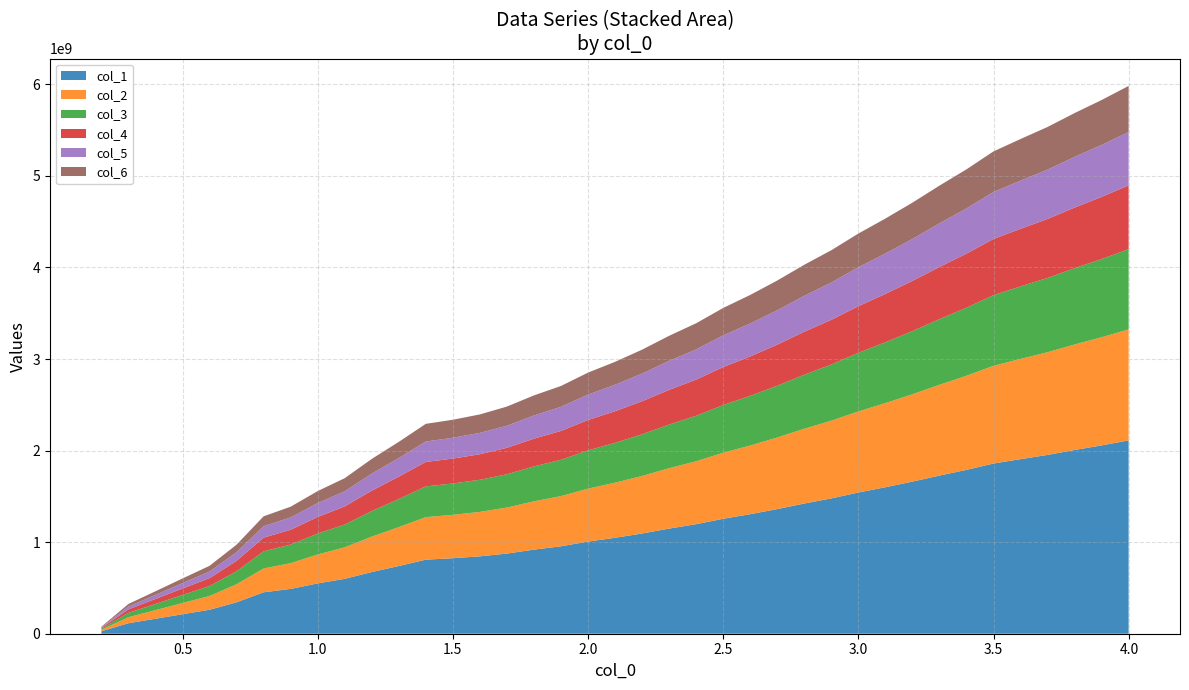

Reading right to left, transcribe all the data shown in this chart.

col_1: 2111132882.0	2056789348.4	2006486060.9	1952956083.8	1906449584.0	1858747142.6	1789569913.8	1726790808.2	1661161998.1	1599879343.2	1542082005.5	1477799371.5	1421861448.4	1361080772.2	1305542503.7	1255378944.1	1196398652.8	1148045479.1	1094631270.2	1047710121.3	1006259251.0	954722001.5	918409907.2	875329990.0	845113742.2	824587179.0	808808692.3	739294828.7	673489532.6	599428405.3	549617912.0	489444527.2	452473460.7	343183461.2	261680714.6	212860066.0	163602929.0	114573050.2	27102115.5
col_2: 1212527434.4	1181315270.5	1152423618.7	1121678720.4	1094967750.5	1067569892.5	1027838008.1	991780880.4	954087027.3	918889384.8	885693531.5	848772853.6	816644953.4	781735622.0	749837263.2	721025864.0	687150582.2	659378976.6	628700569.7	601751446.4	577944173.2	548343796.3	527487974.8	502745059.8	485390382.7	473600968.1	464538607.2	424613376.8	386818159.1	344281211.6	315672595.7	281112061.6	259877760.0	197107138.7	150296103.2	122256003.9	93965207.7	65804937.2	15566077.7
col_3: 876634516.3	854068709.2	833180588.7	810952605.8	791641077.2	771832941.5	743107536.7	717038912.0	689786965.6	664339732.5	640339755.2	613646799.9	590418932.7	565180143.1	542118229.9	521288130.6	496796939.3	476718591.1	454538680.3	435054971.3	417842760.8	396442245.3	381363878.9	363475217.0	350928112.1	342404587.1	335852670.8	306987480.5	279662249.4	248908836.9	228225346.0	203238730.2	187886729.8	142504751.9	108661254.2	88388790.0	67935076.8	47575731.2	11253981.3
col_4: 696414134.6	678487454.0	661893557.5	644235250.5	628893826.9	613157889.7	590337914.5	569628532.9	547979099.4	527763362.4	508697351.3	487491990.3	469039357.3	448989211.5	430668415.4	414120612.0	394664371.7	378713772.9	361093655.1	345615448.3	331941760.5	314940808.4	302962284.5	288751211.6	278783567.1	272012326.5	266807367.0	243876343.7	222168691.5	197737630.7	181306295.7	161456481.4	149260577.7	113208323.0	86322443.3	70217635.3	53968839.8	37795011.5	8940363.9
col_5: 582558531.3	567562654.3	553681666.7	538910287.3	526077007.8	512913713.1	493824538.3	476500899.4	458390896.3	441480196.9	425531256.7	407792725.3	392356883.0	375584702.6	360259143.3	346416713.1	330141341.6	316798480.0	302059046.4	289111346.2	277673147.2	263451652.8	253431478.1	241543750.2	233205699.5	227541477.9	223187468.7	204005400.7	185846697.0	165409830.1	151664827.1	135060226.4	124858210.9	94700080.1	72209728.8	58737869.4	45145562.8	31615967.2	7478718.5
col_6: 503494313.4	490533660.7	478536585.8	465769962.1	454678401.6	443301615.1	426803202.5	411830709.3	396178576.3	381562978.9	367778611.7	352447534.8	339106628.4	324610750.3	311365159.5	299401409.0	285334913.5	273802930.7	261063917.1	249873464.9	239987646.0	227696277.5	219036030.2	208761691.9	201555272.5	196659793.0	192896705.2	176318006.9	160623782.9	142960585.7	131081039.8	116729997.5	107912588.7	81847487.0	62409502.0	50766028.9	39018455.5	27325082.1	6463714.9